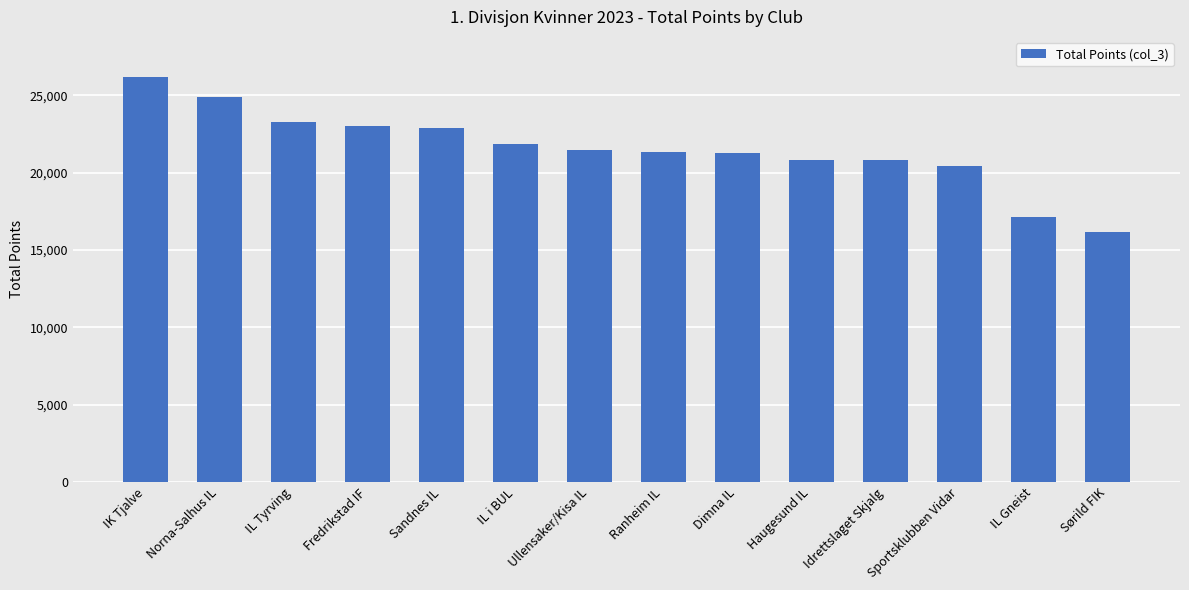

True or false: the data shows 11880 at Dimna IL.

False